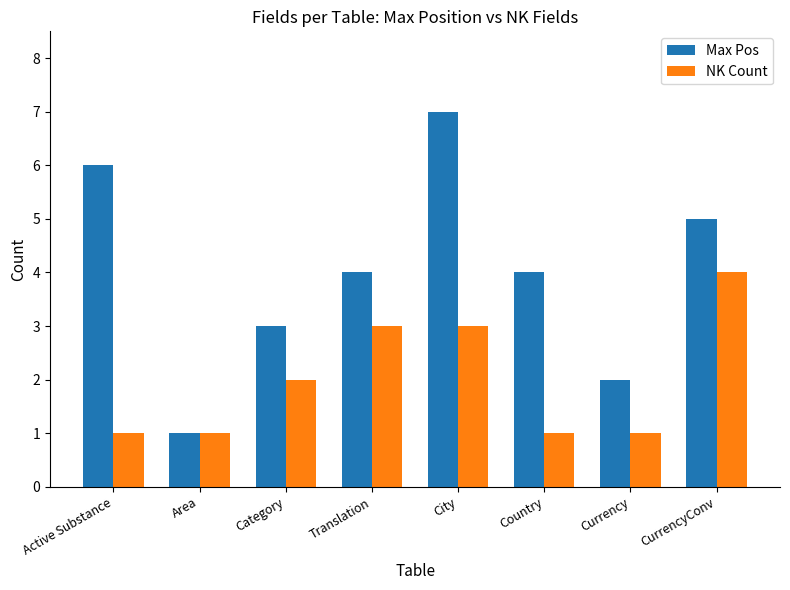

What is the maximum value shown in the chart?

7